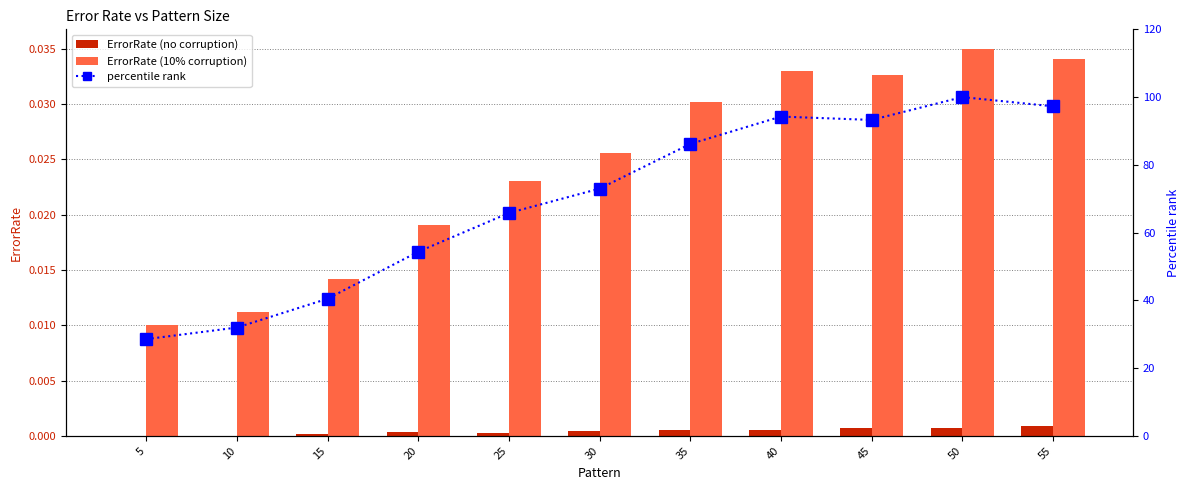

Which series has the widest spread of values?

percentile rank